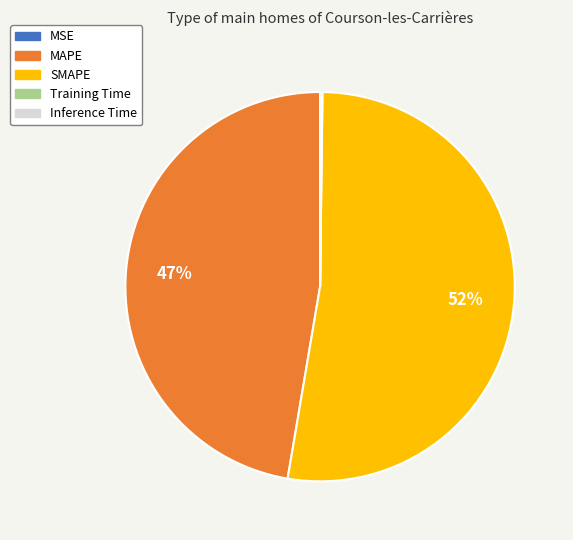

Is there a majority slice in this chart?

Yes